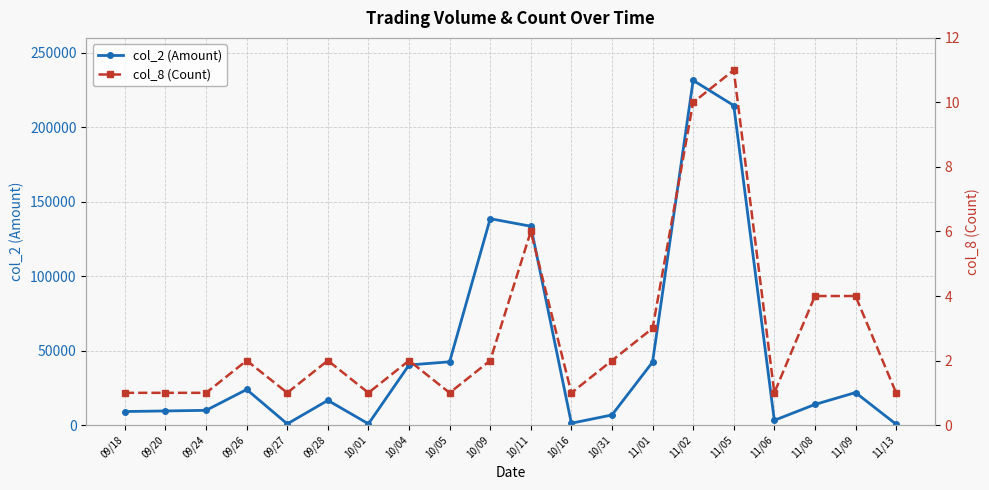

What is the sum of the col_8 (Count) values at 11/05 and 11/01?

14